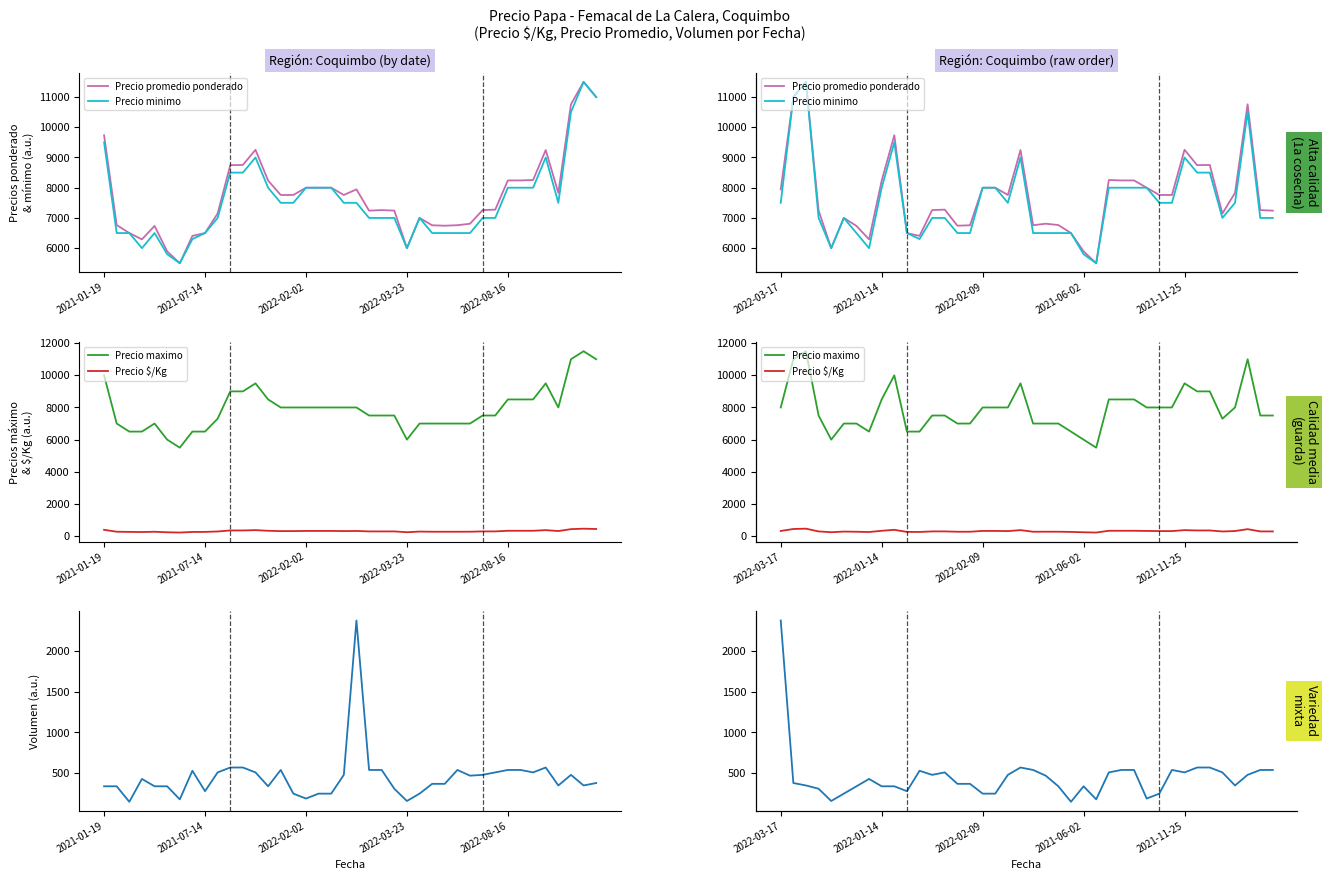

What is the difference between the highest and lowest values at 25?

5320